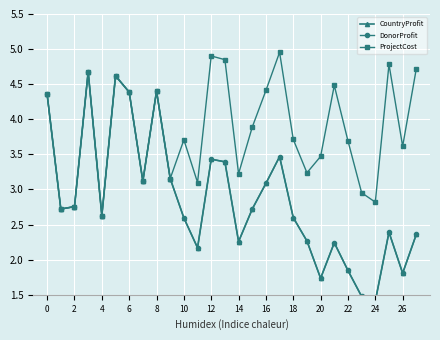

Reading right to left, extract all data points from this chart.

CountryProfit: 2.4	1.8	2.4	1.4	1.5	1.8	2.2	1.7	2.3	2.6	3.5	3.1	2.7	2.3	3.4	3.4	2.2	2.6	3.2	4.4	3.1	4.4	4.6	2.6	4.7	2.8	2.7	4.4
DonorProfit: 2.4	1.8	2.4	1.4	1.5	1.8	2.2	1.7	2.3	2.6	3.5	3.1	2.7	2.3	3.4	3.4	2.2	2.6	3.2	4.4	3.1	4.4	4.6	2.6	4.7	2.8	2.7	4.4
ProjectCost: 4.7	3.6	4.8	2.8	3.0	3.7	4.5	3.5	3.2	3.7	5.0	4.4	3.9	3.2	4.8	4.9	3.1	3.7	3.2	4.4	3.1	4.4	4.6	2.6	4.7	2.8	2.7	4.4